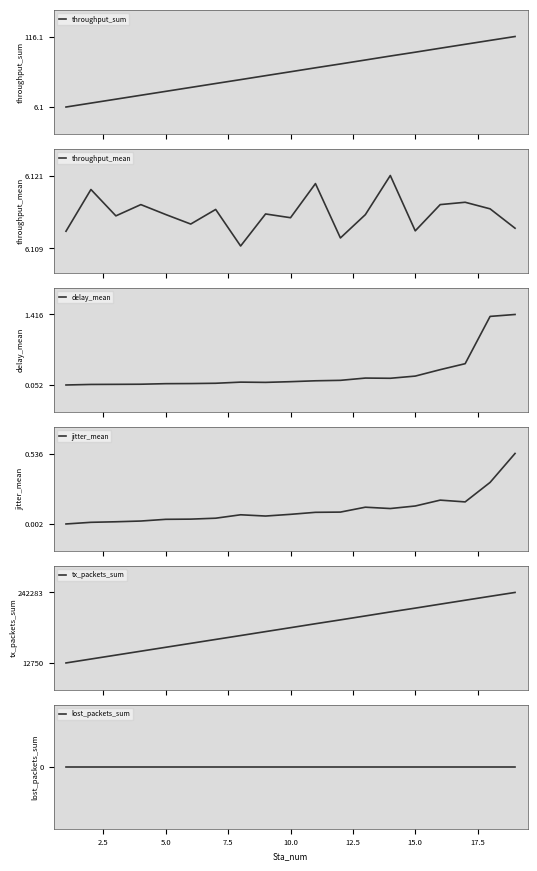

What is the minimum value for throughput_sum?

6.1